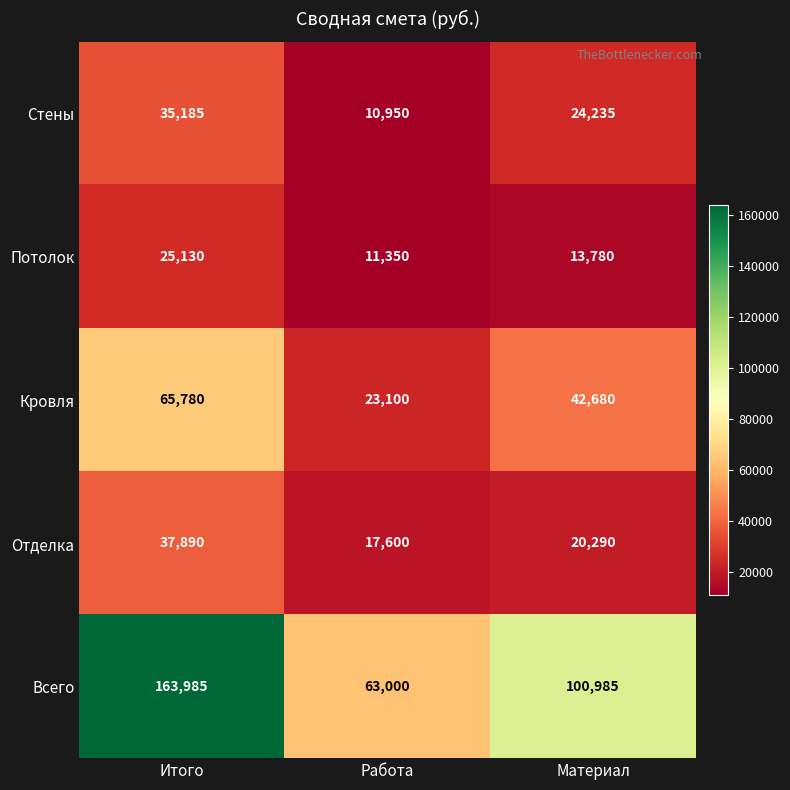

Is it true that Всего equals 163985 at Итого?

True